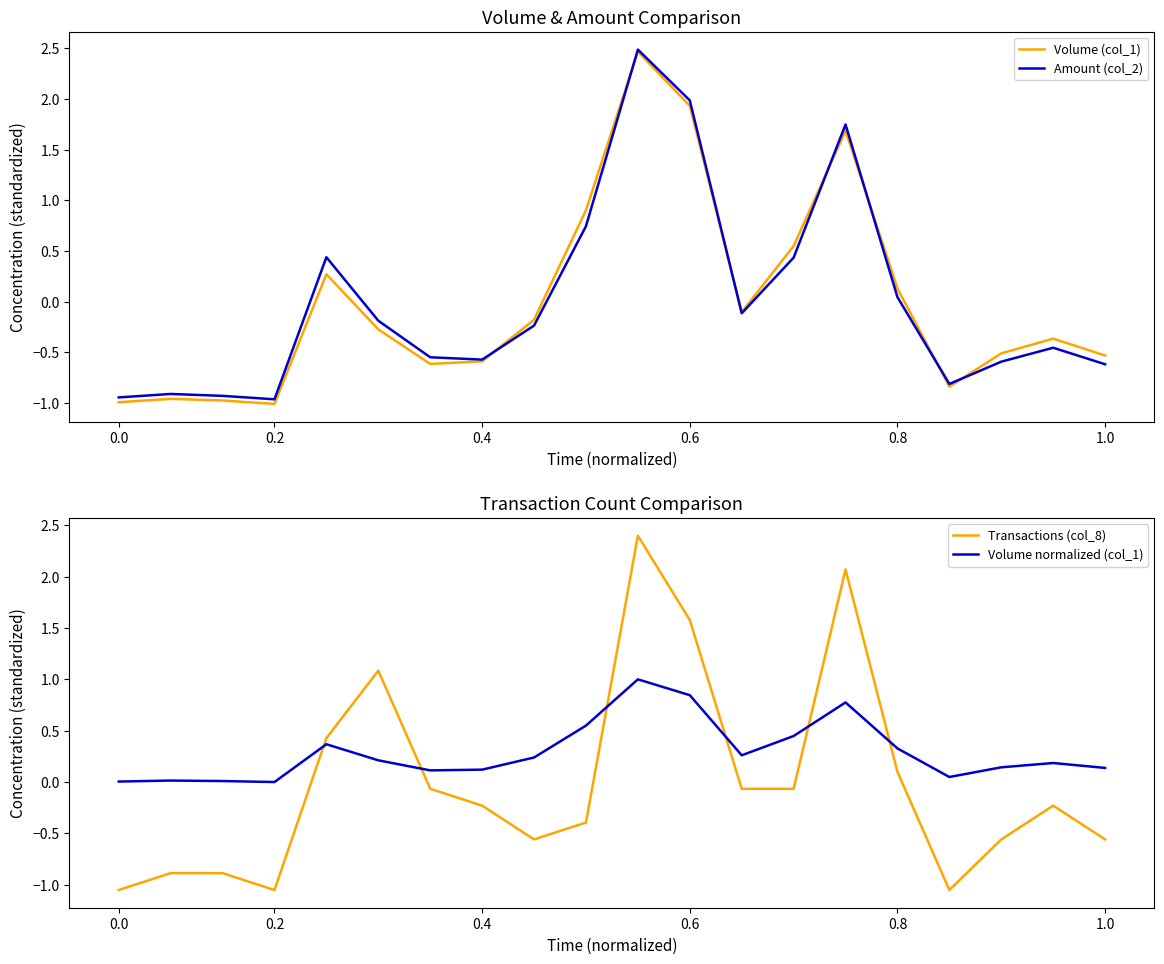

How many data points does each series have?

20